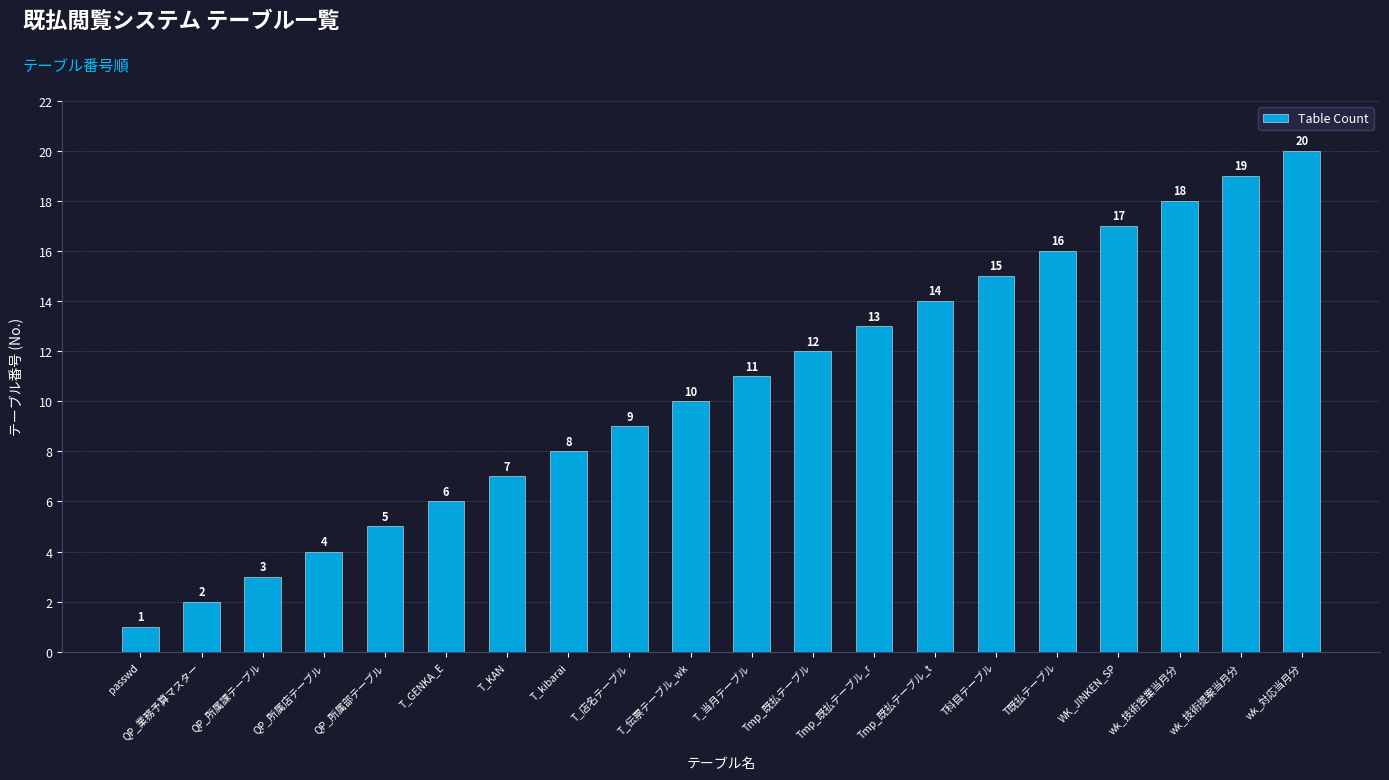

Rank the categories by value from highest to lowest.

wk_対応当月分, wk_技術提案当月分, wk_技術営業当月分, WK_JINKEN_SP, T既払テーブル, T科目テーブル, Tmp_既払テーブル_t, Tmp_既払テーブル_r, Tmp_既払テーブル, T_当月テーブル, T_伝票テーブル_wk, T_店名テーブル, T_kibarai, T_KAN, T_GENKA_E, QP_所属部テーブル, QP_所属店テーブル, QP_所属課テーブル, QP_業務予算マスター, passwd